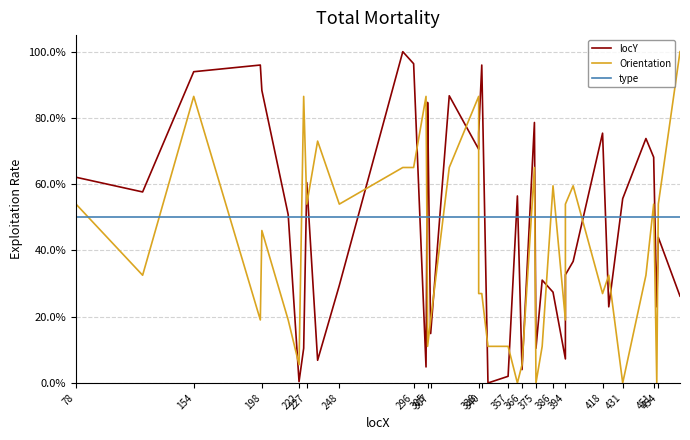

What is the total value across all series at 338?

1.3